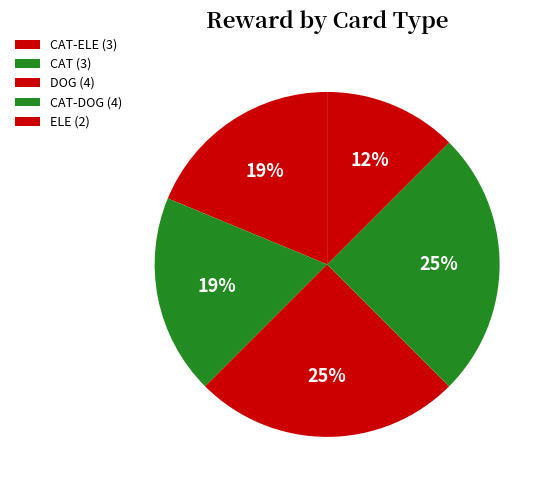

How many segments does this pie chart have?

5